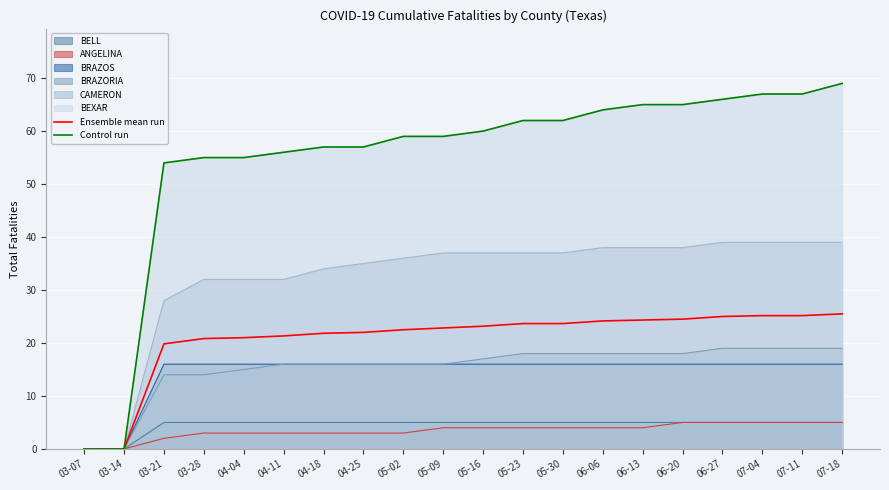

Is the value of Control run at 06-06 greater than the value of Ensemble mean run at 05-02?

Yes